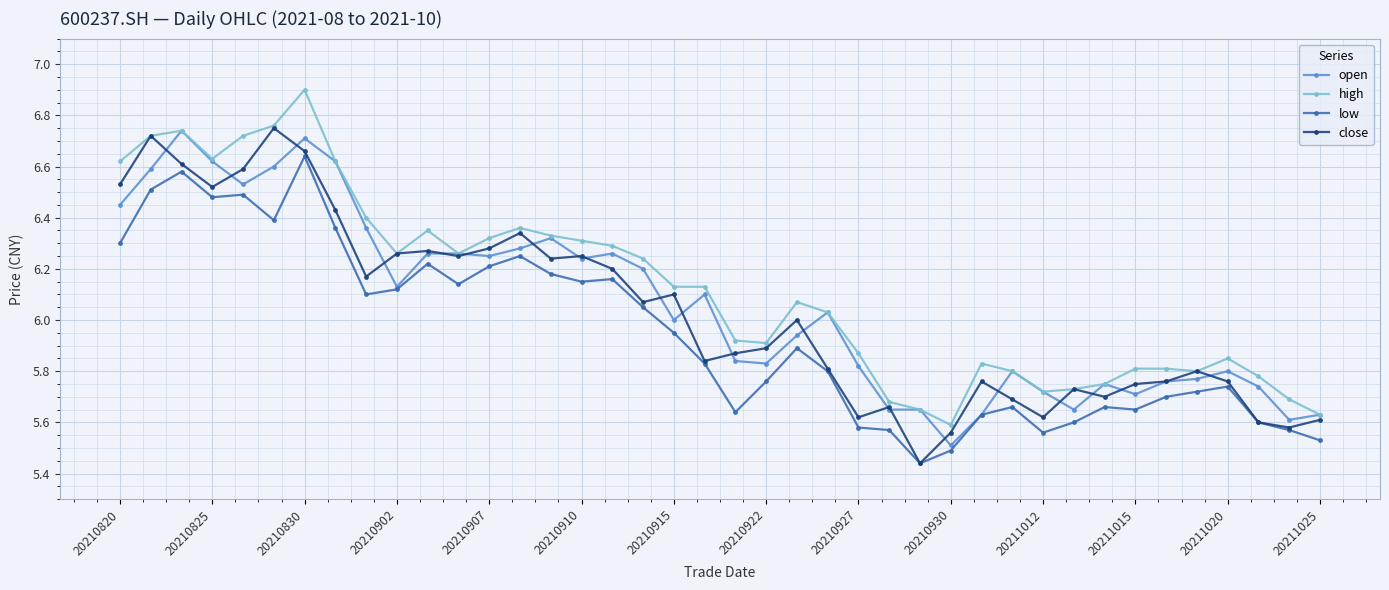

What is the maximum value shown in the chart?

6.9